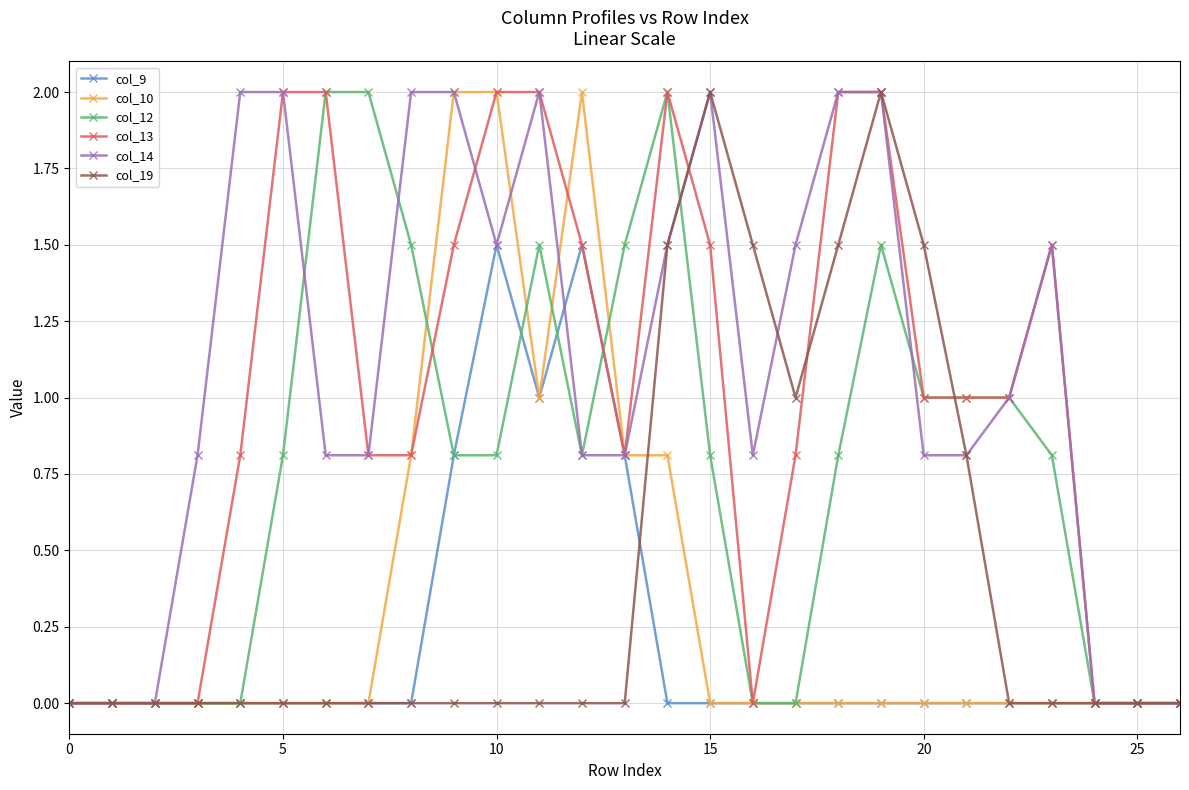

Which series has the largest total across all categories?

col_14